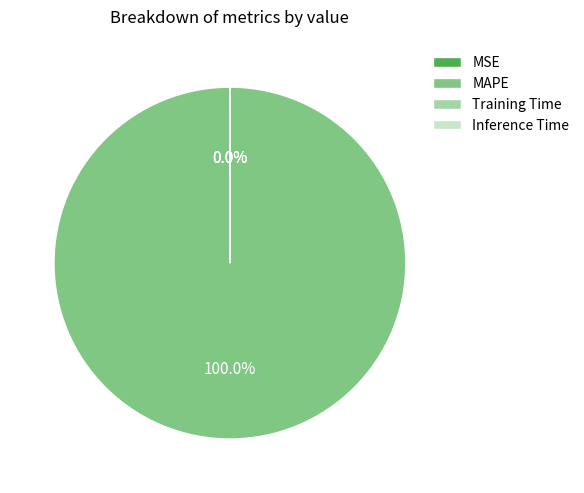

Which slice is the largest?

MAPE